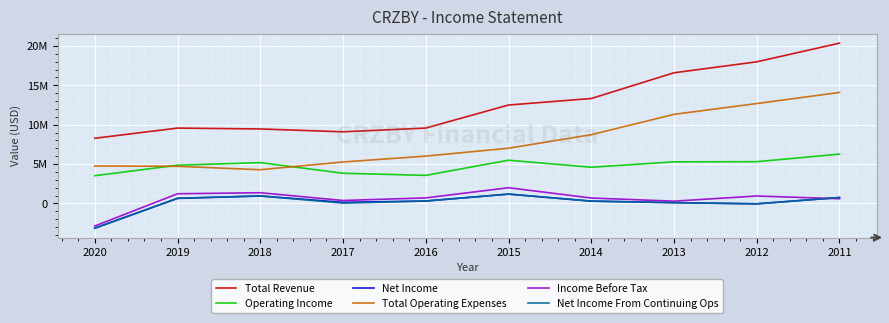

What are all the series names shown in the legend?

Total Revenue, Operating Income, Net Income, Total Operating Expenses, Income Before Tax, Net Income From Continuing Ops